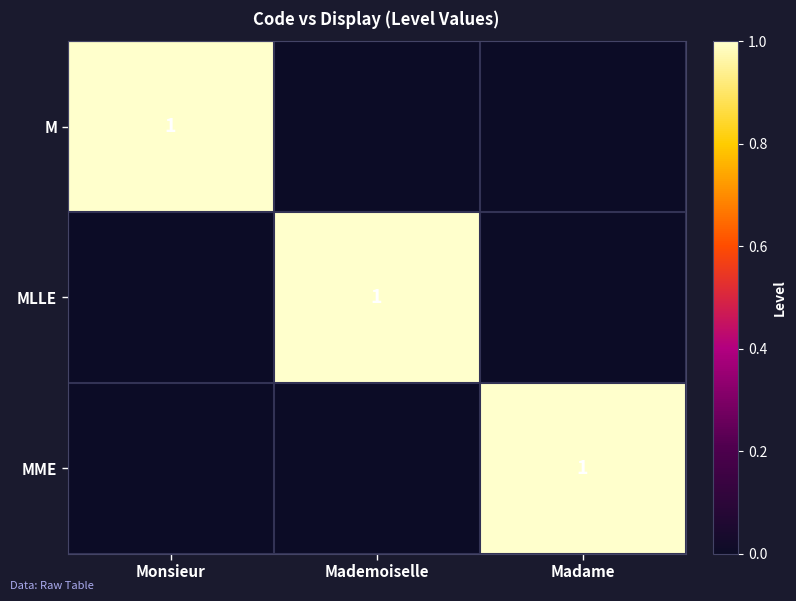

Is it true that MME equals 1 at Madame?

True